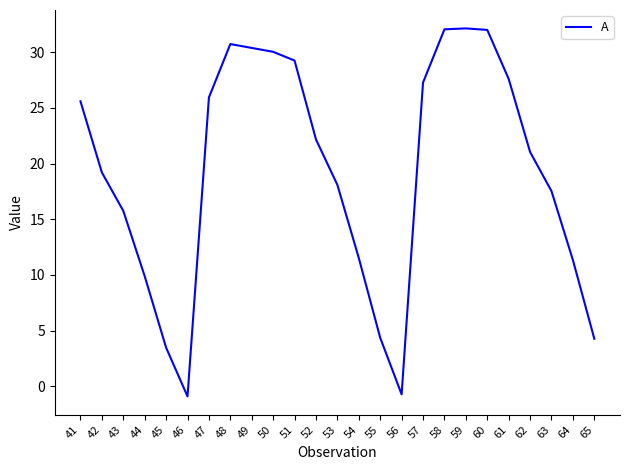

What is the minimum value shown in the chart?

-0.9